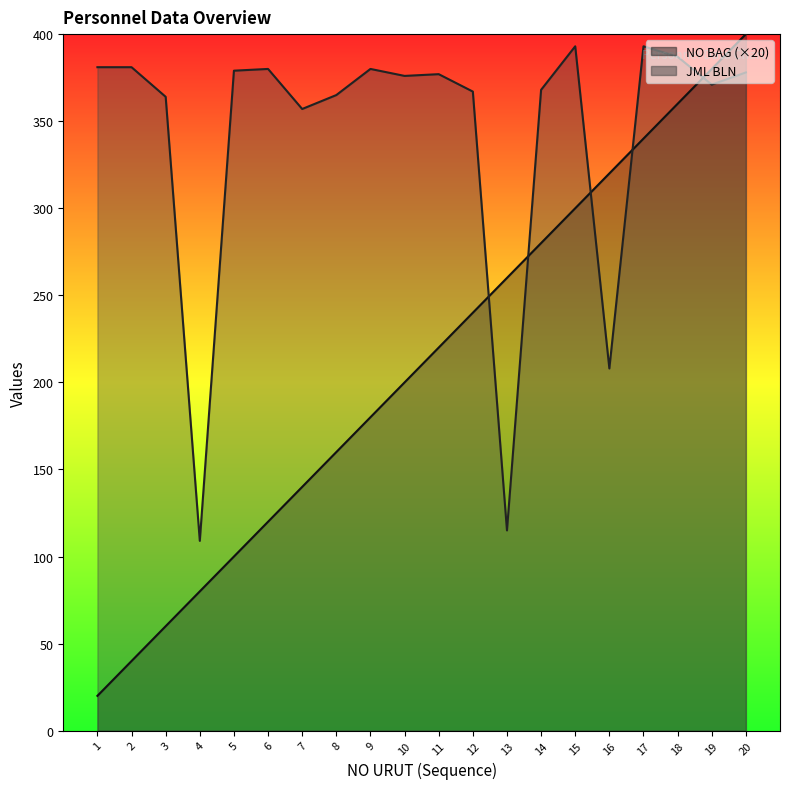

What is the difference between the maximum and second lowest values in the JML BLN series?

278